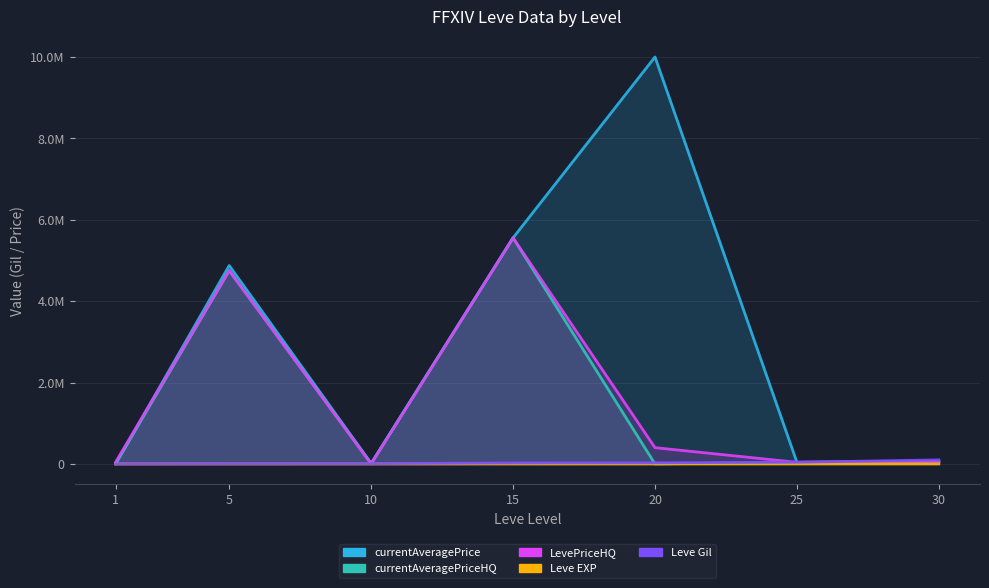

How many lines are shown in the chart?

5